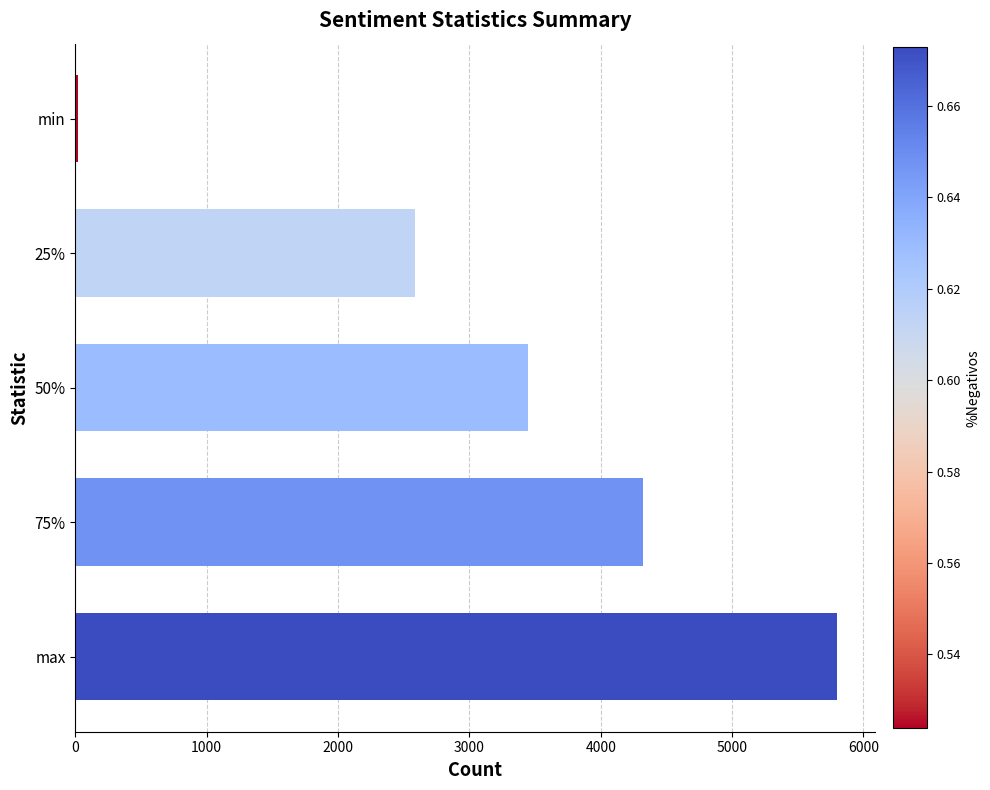

Where is the data nearest to the value 2912?

25%